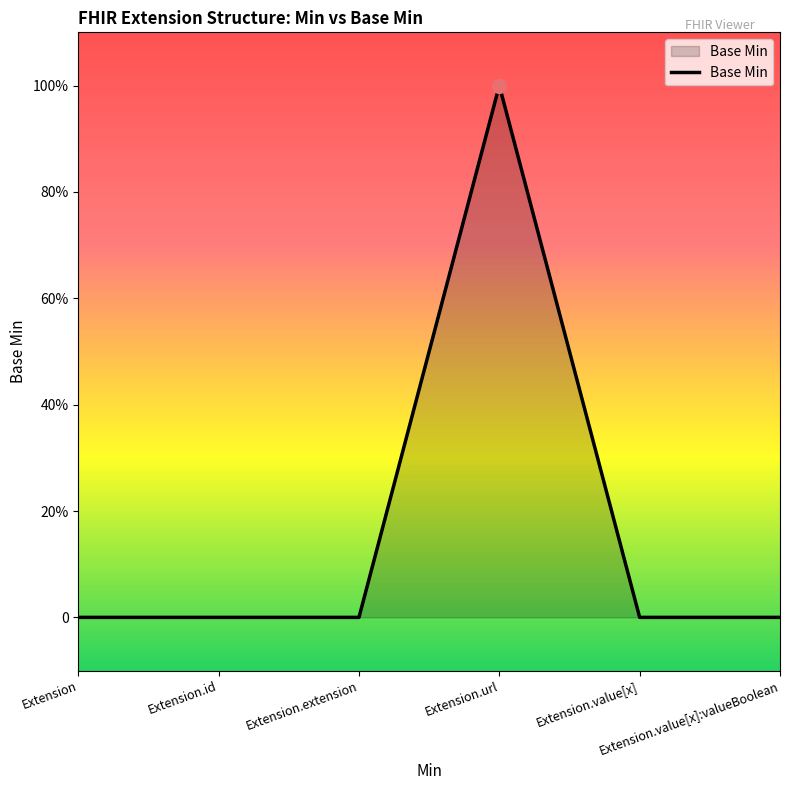

Is this an area chart (filled region under the line)?

Yes